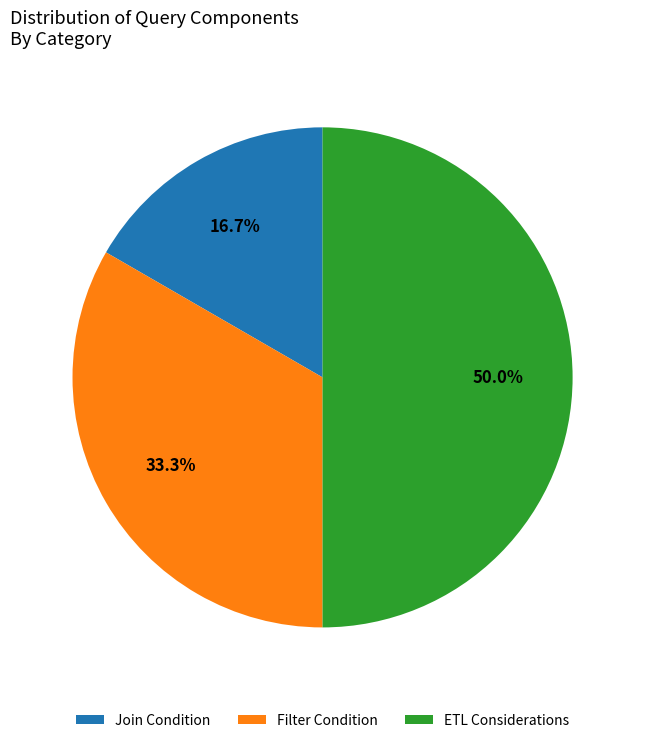

Does Filter Condition represent more than half of the total?

No